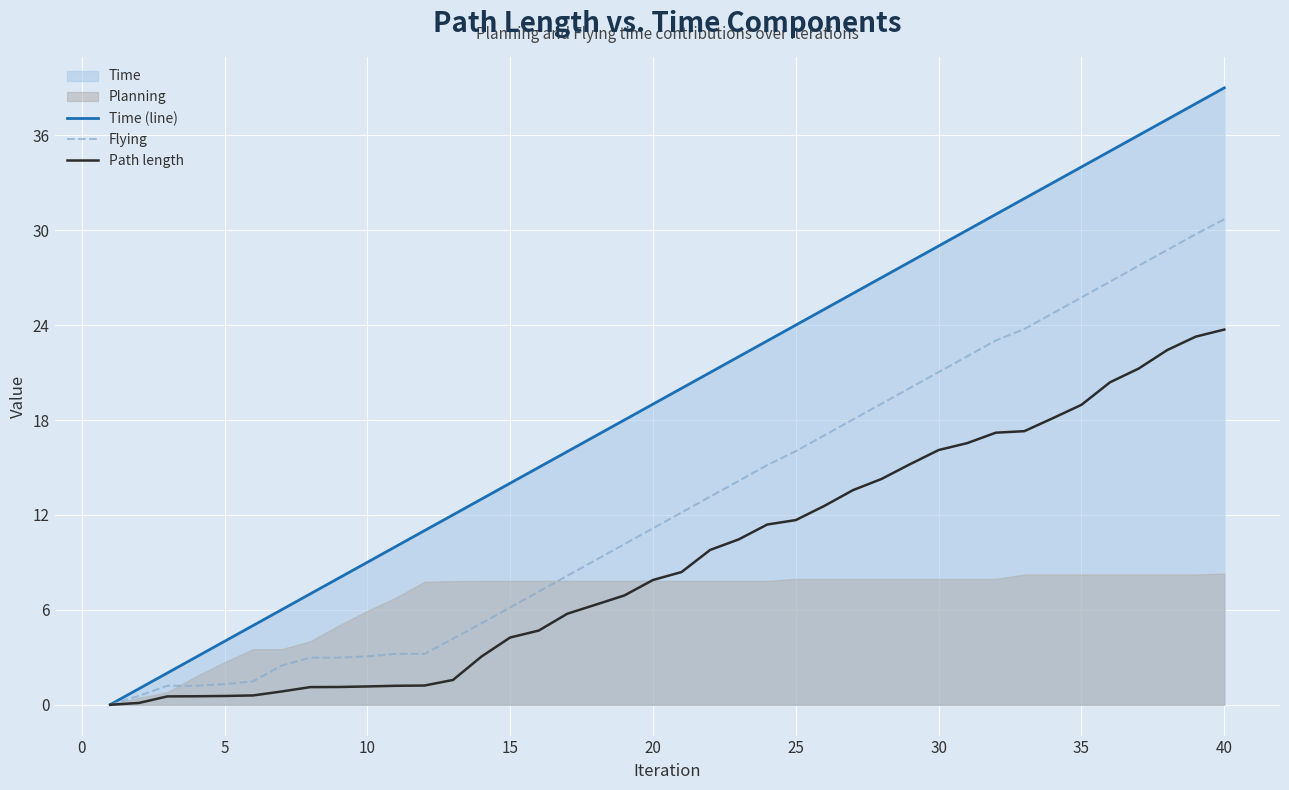

Is it true that Time (line) equals 13.7 at 10?

False